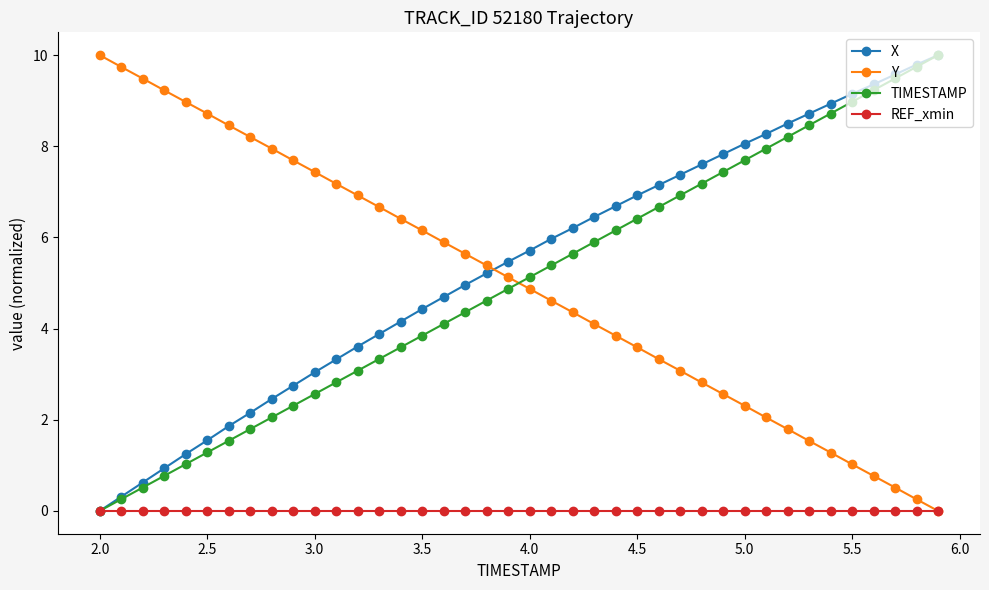

Which series has the largest total across all categories?

X